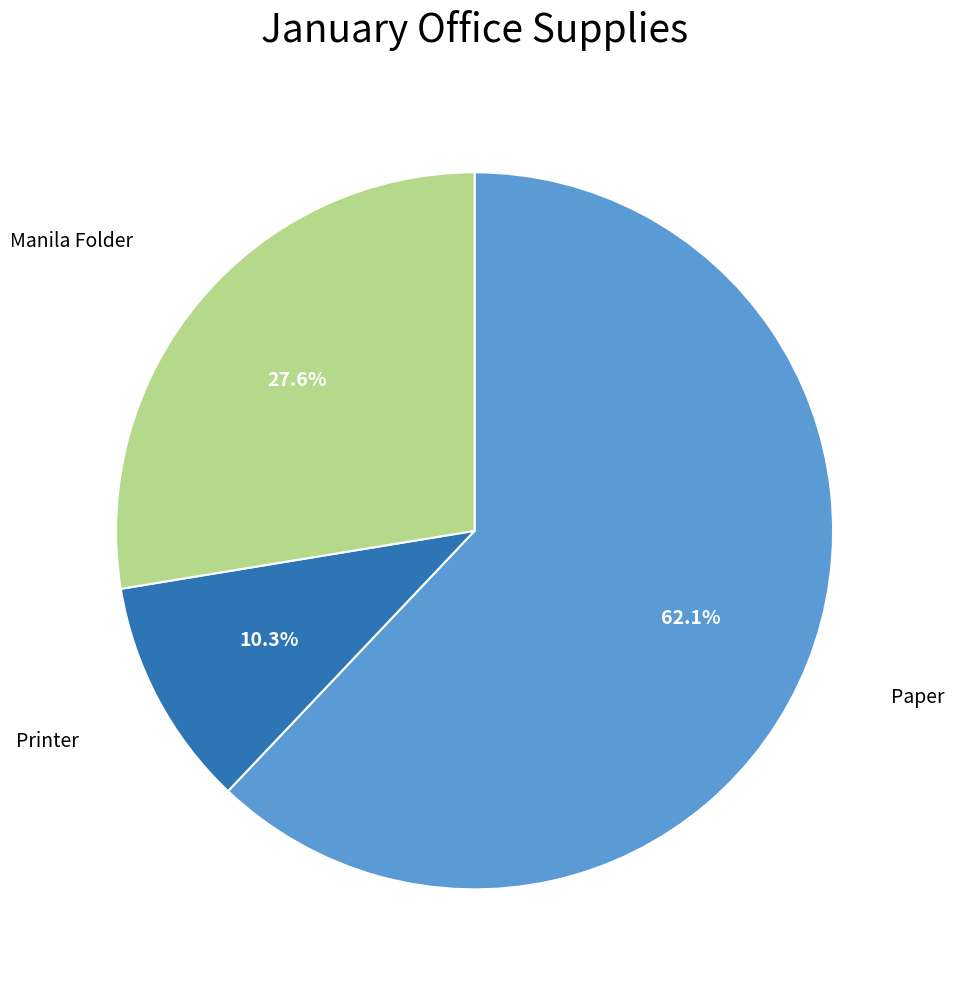

What is the total percentage of Paper and Manila Folder?

89.7%